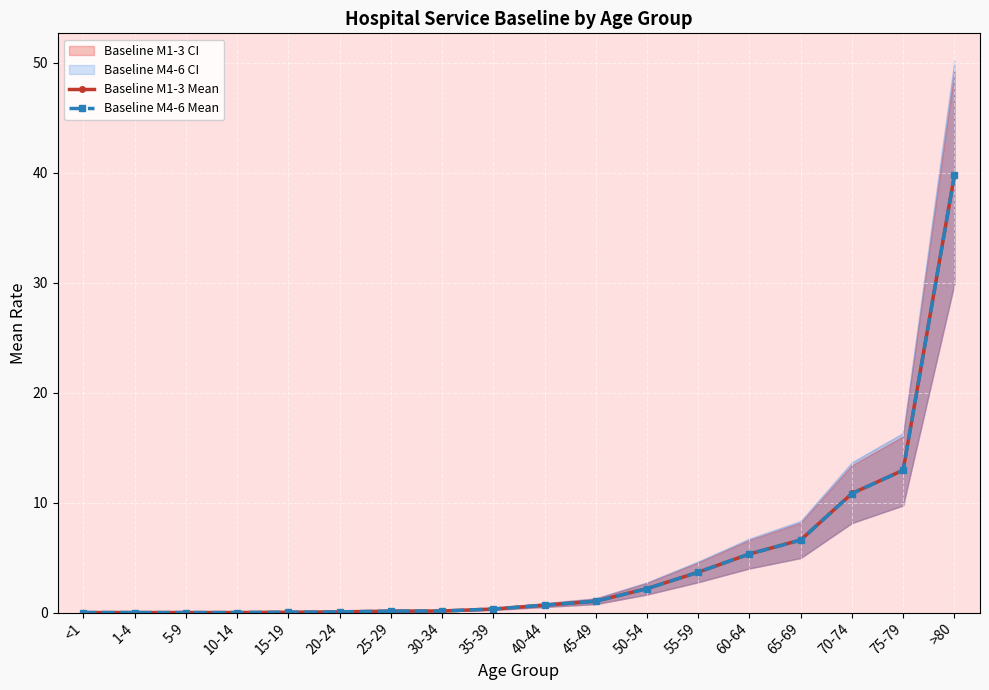

What is the value of the Baseline M1-3 Mean point at the 10th from the left?

0.7